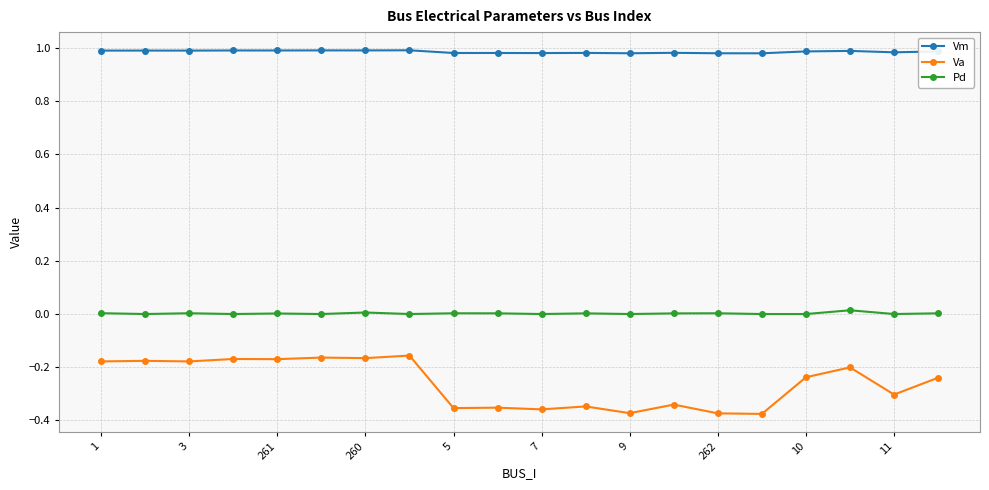

True or false: Va and Pd intersect in this chart.

False